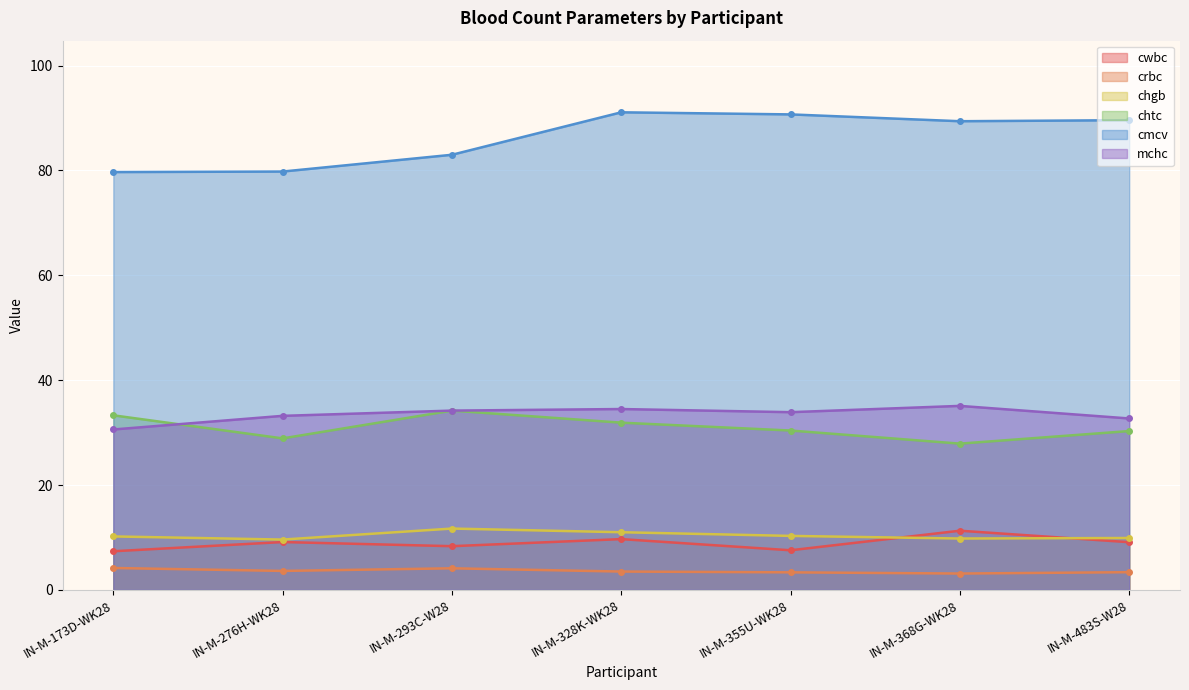

In chgb, how many points are higher than both neighbors (excluding endpoints)?

1